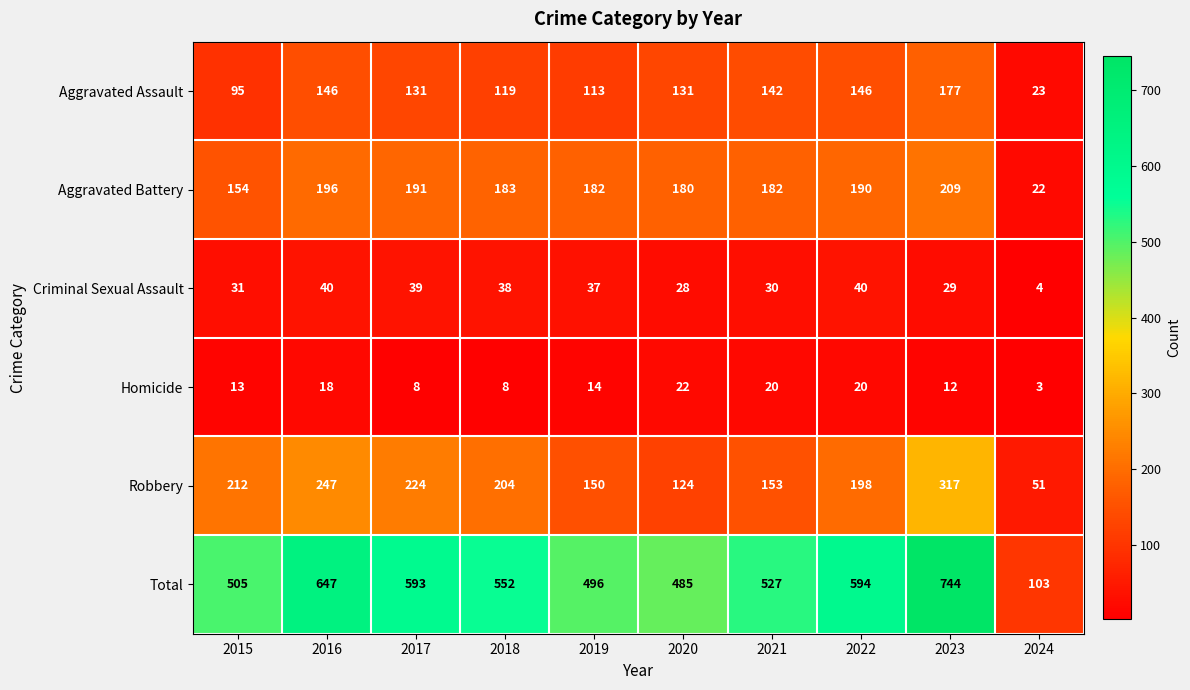

Which category has the lowest value across all series?

2024